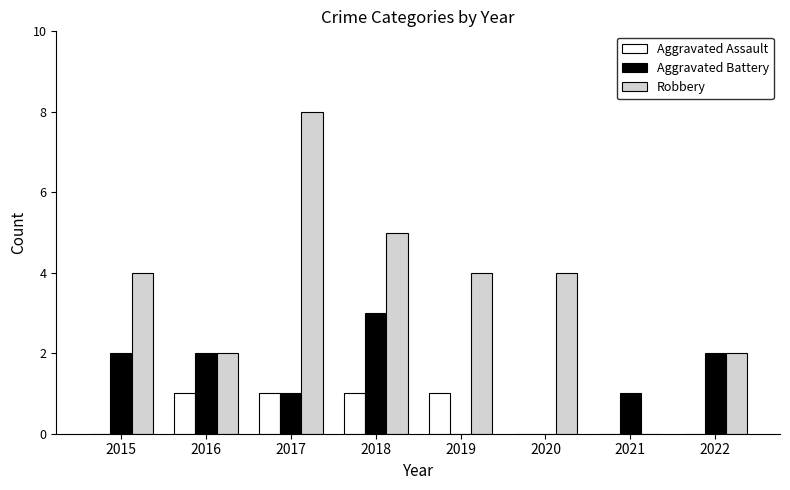

Which label corresponds to the largest value in the chart?

2017